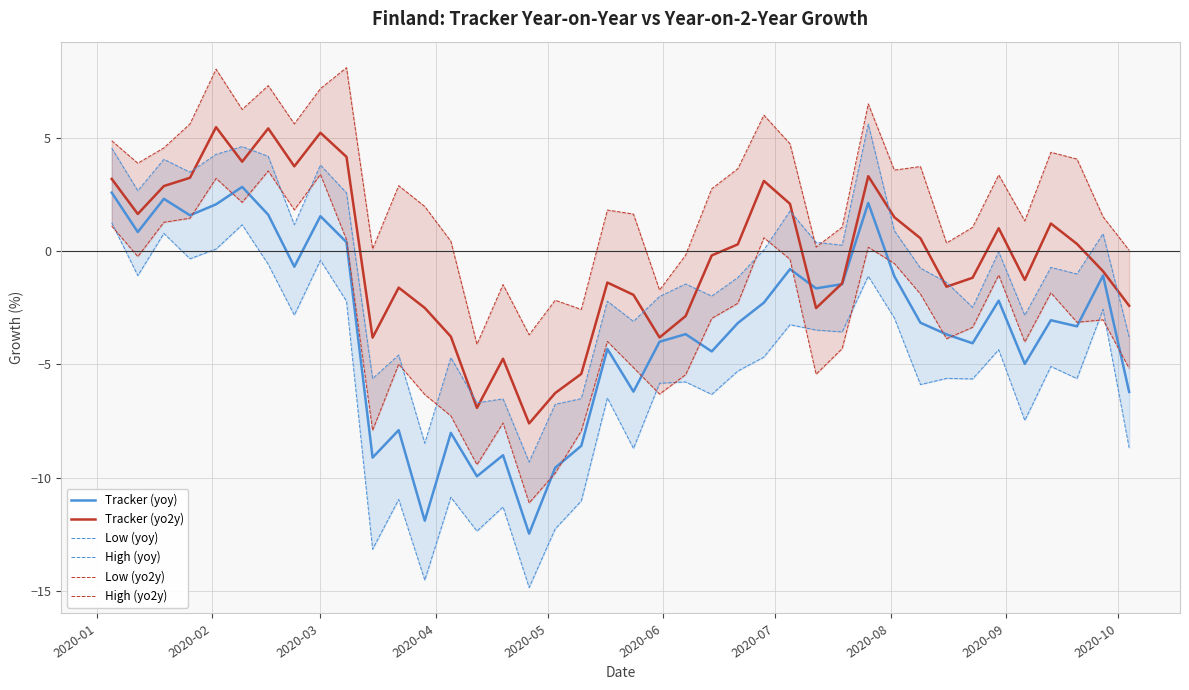

What is the maximum value for Tracker (yo2y)?

5.5